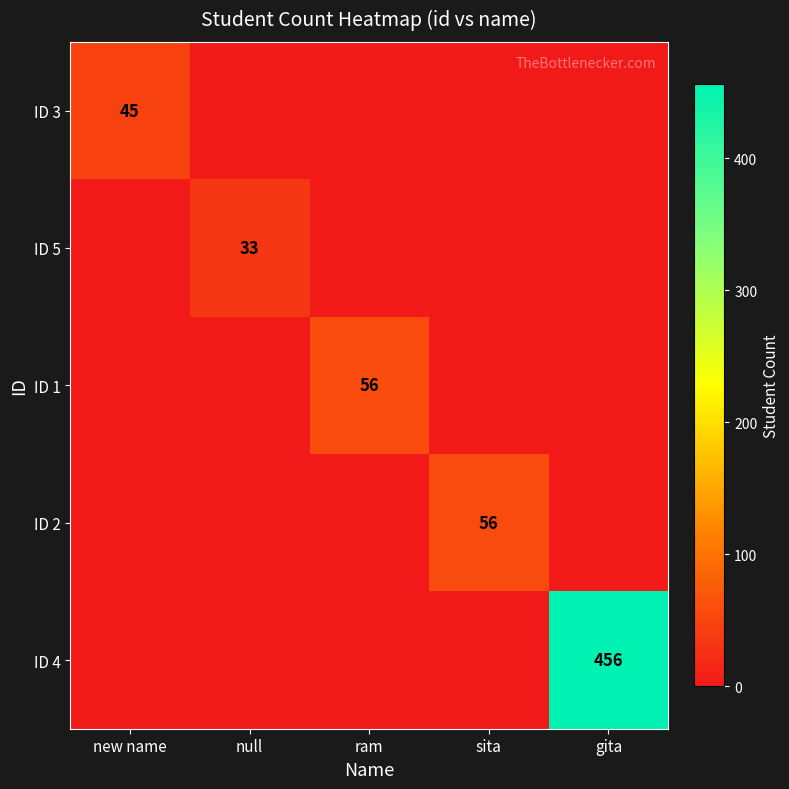

The ID 2 series shows 56 at sita. True or false?

True